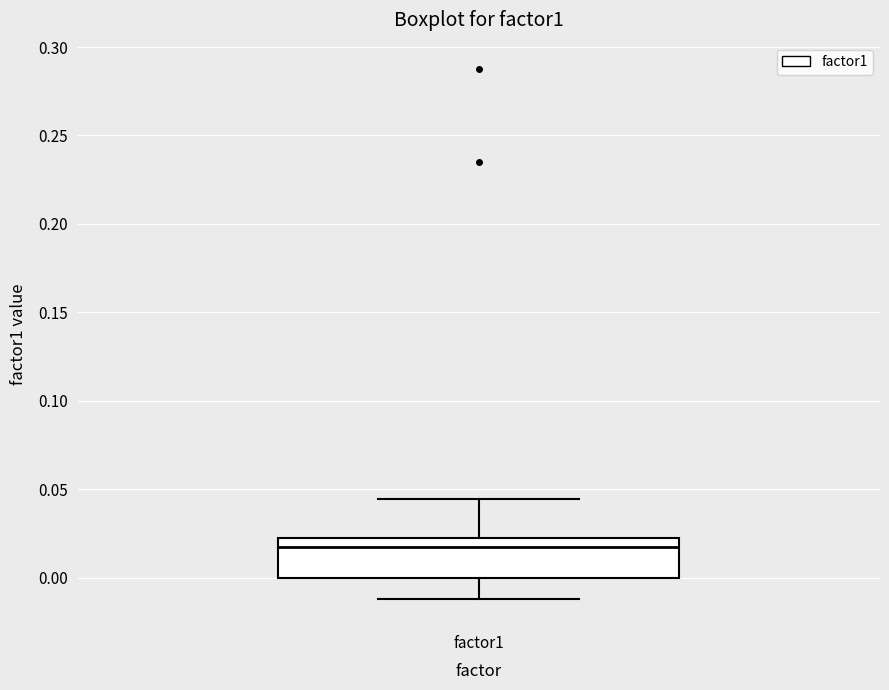

Read this box plot against the y-axis: the position of the median line, the range covered by the box, and the ends of both whiskers. The values are not printed on the chart, so give them approximately, as read against the axis.

median 0.015, box 0.000 to 0.025, whiskers -0.010 to 0.045